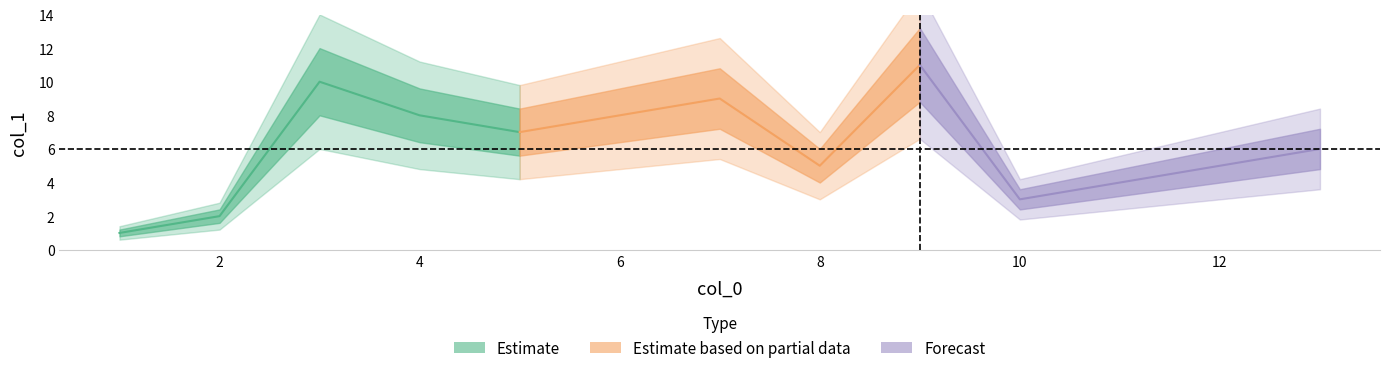

What is the sum of the values at 3 and 5?

17